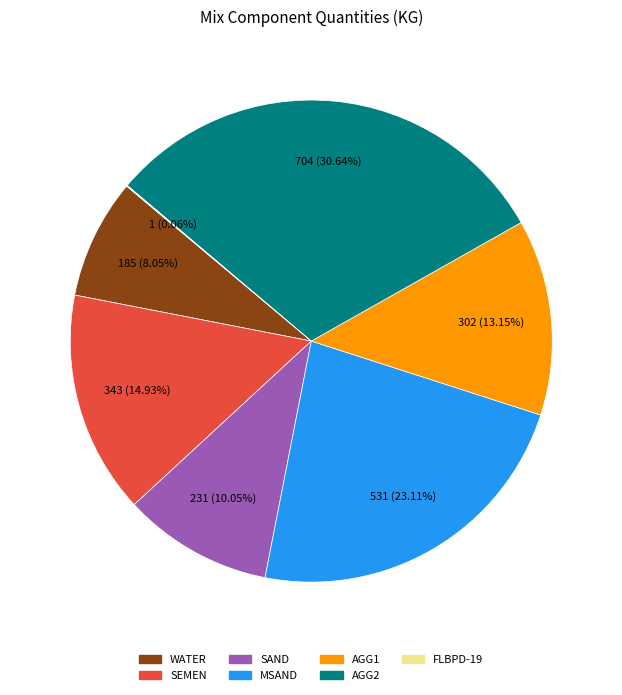

Does any single category account for the majority?

No